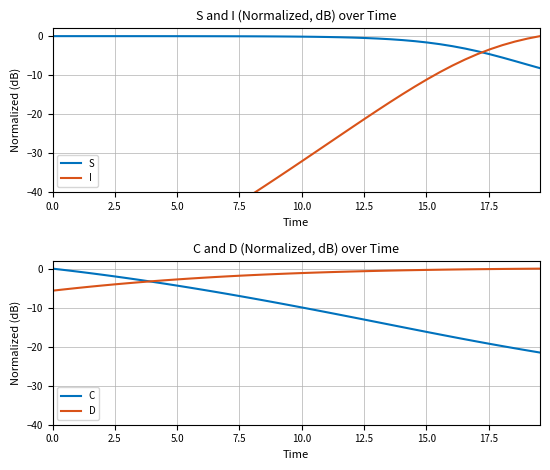

Does the chart display data point markers on the line(s)?

No